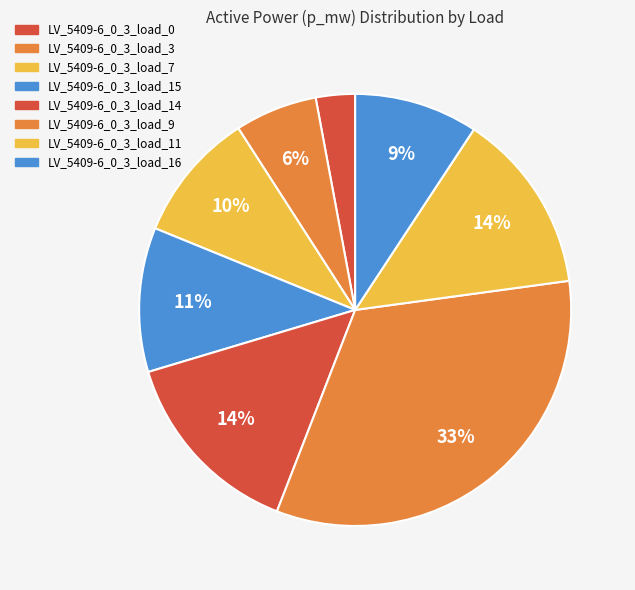

True or false: LV_5409-6_0_3_load_11 accounts for 1% of the total.

False